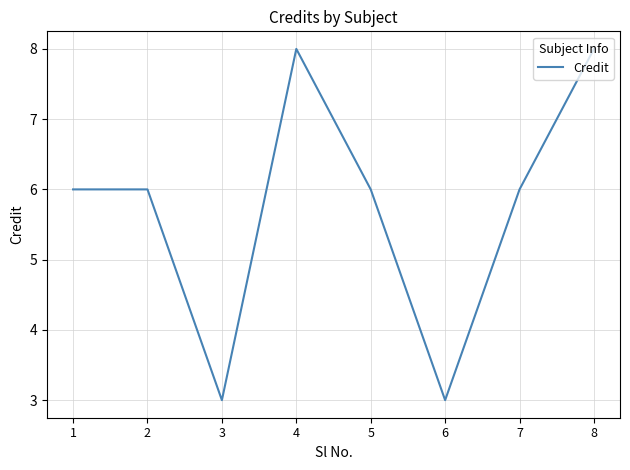

What is the sum of the values at 3 and 4?

11